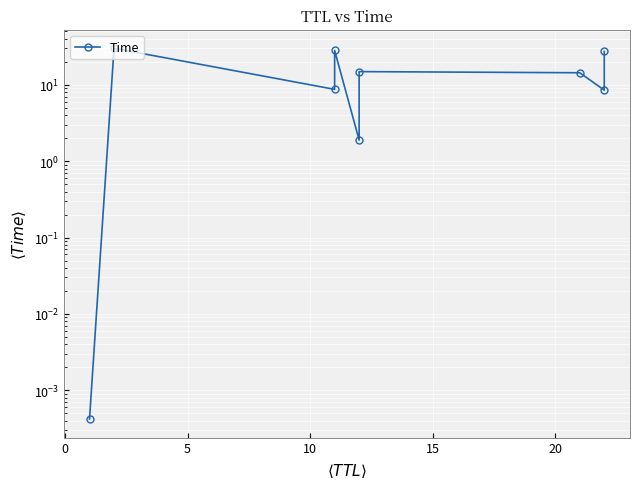

True or false: there are more than 2 points higher than both neighbors.

True